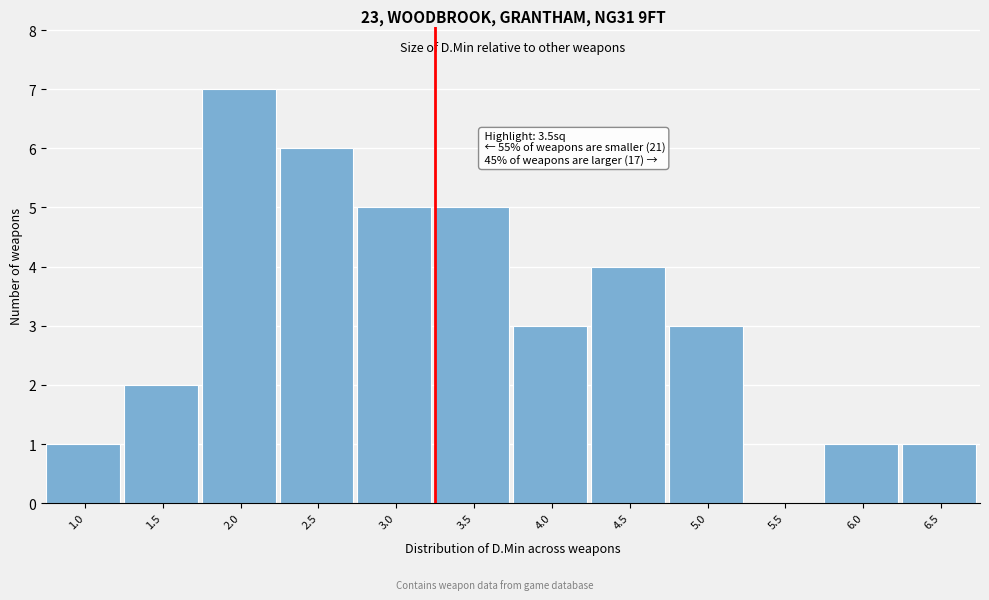

Reading left to right, what are all the values shown in this chart?

1.0=1	1.5=2	2.0=7	2.5=6	3.0=5	3.5=5	4.0=3	4.5=4	5.0=3	5.5=0	6.0=1	6.5=1